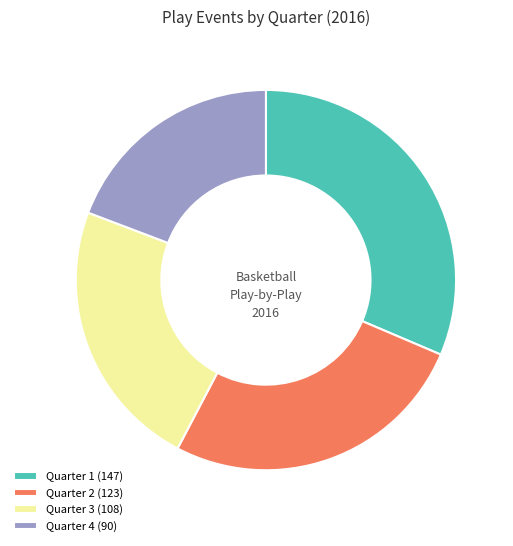

Is there any slice that represents more than half of the pie?

No